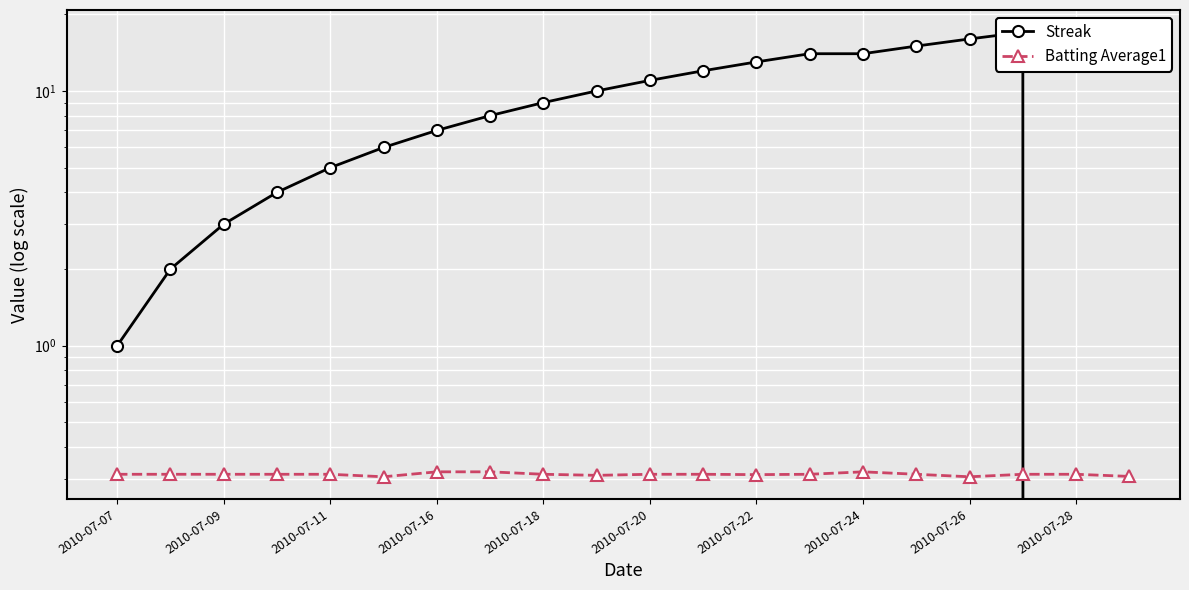

True or false: Streak has a value of 6.2 at 2010-07-18.

False